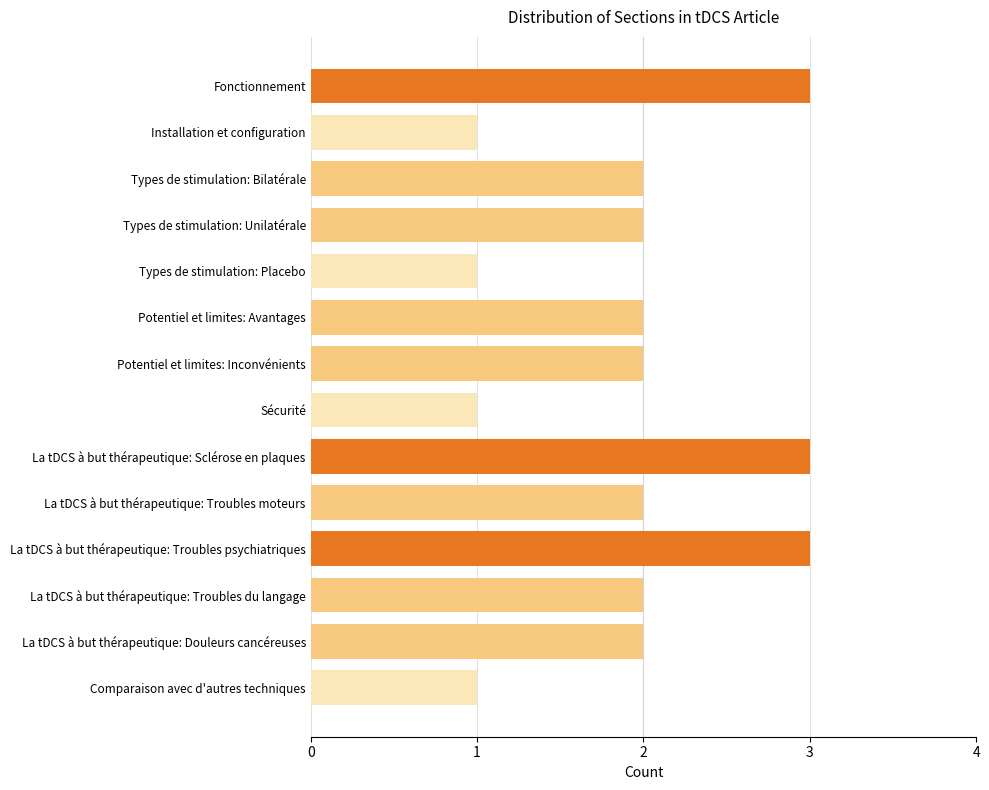

What is the maximum value shown in the chart?

3